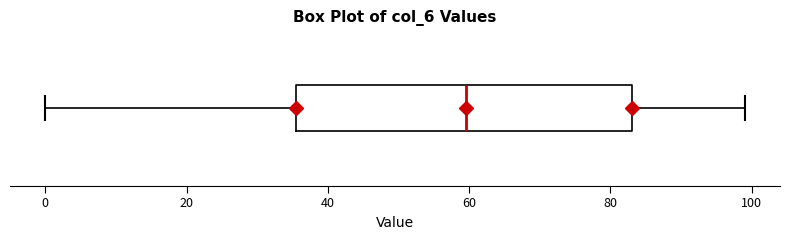

Where is the left edge of the box on the x-axis? The values are not printed on the chart, so give them approximately, as read against the axis.

36